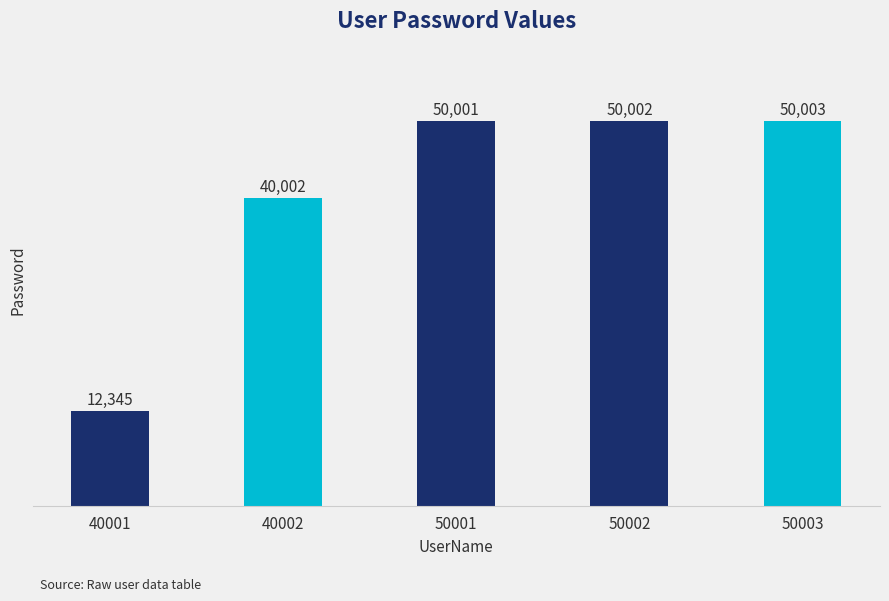

Is it true that the value at 50003 is 23872?

False